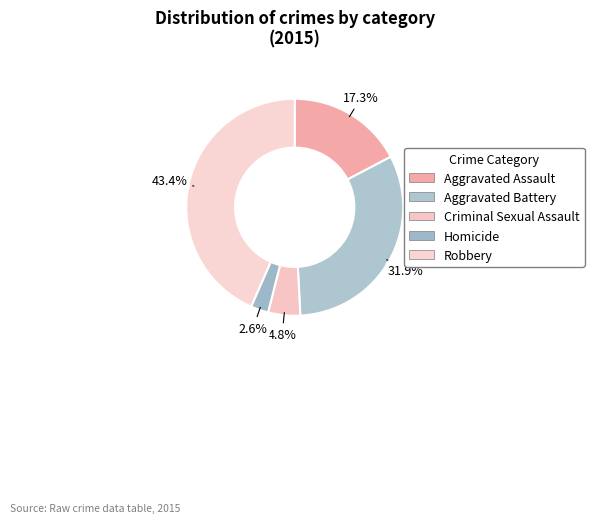

What is the total percentage of Aggravated Battery and Homicide?

34.5%